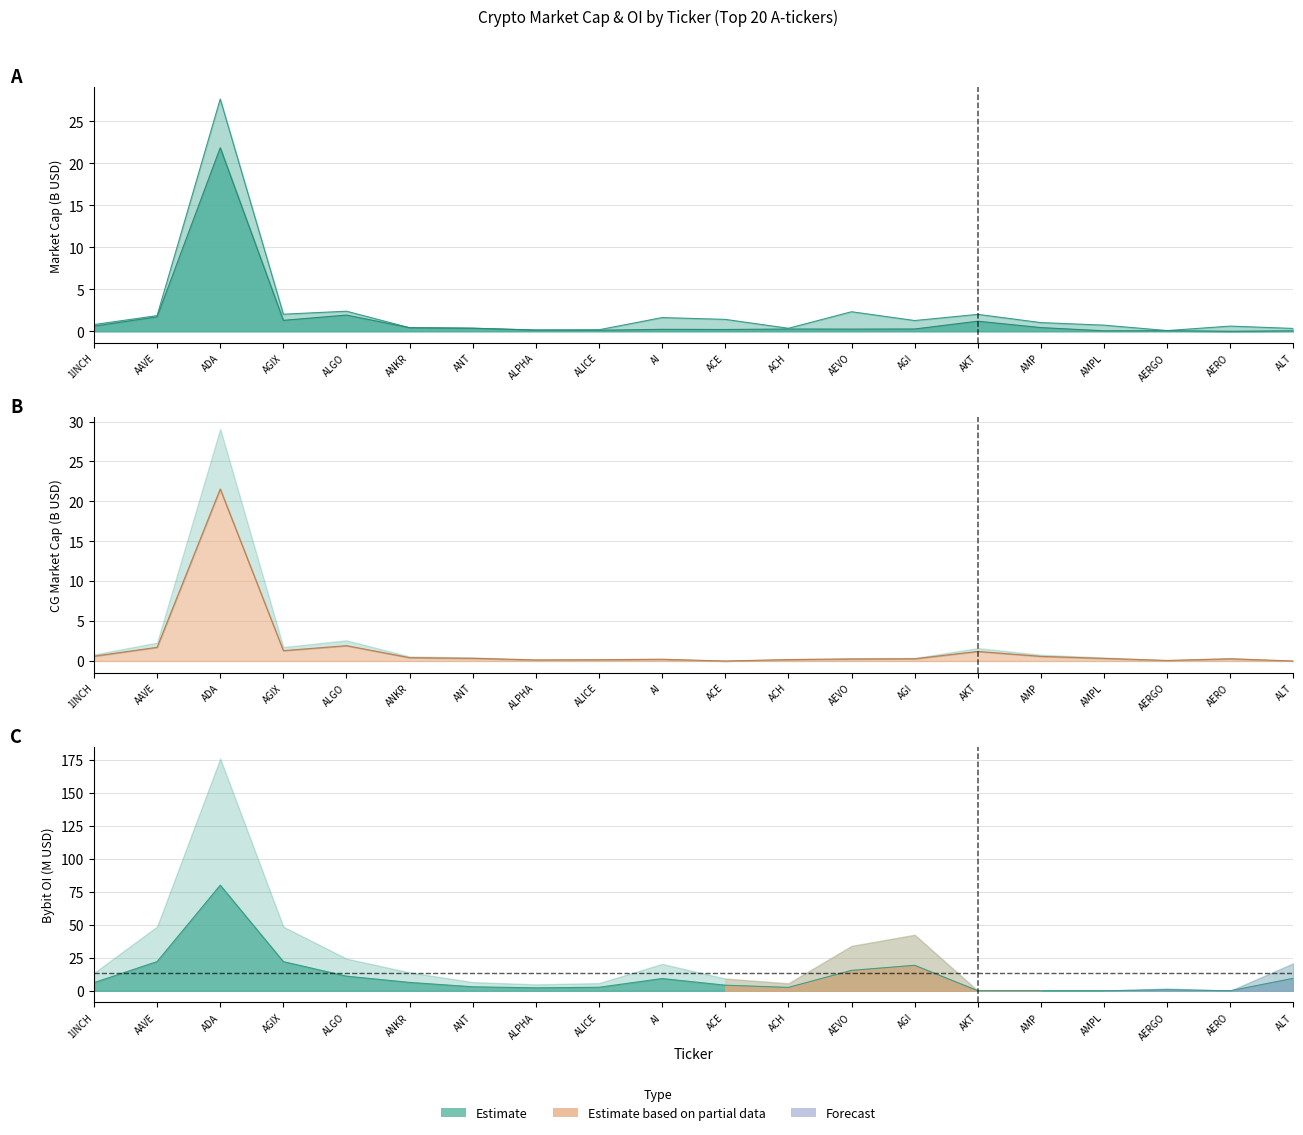

At how many categories does at least one series exceed 14?

5